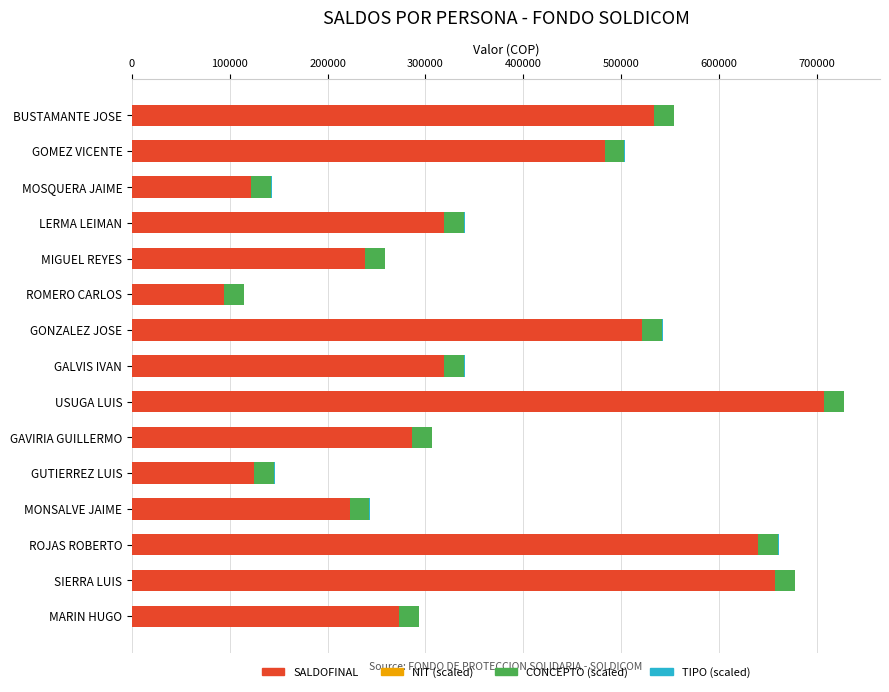

Which category has the highest value in the SALDOFINAL series?

USUGA LUIS